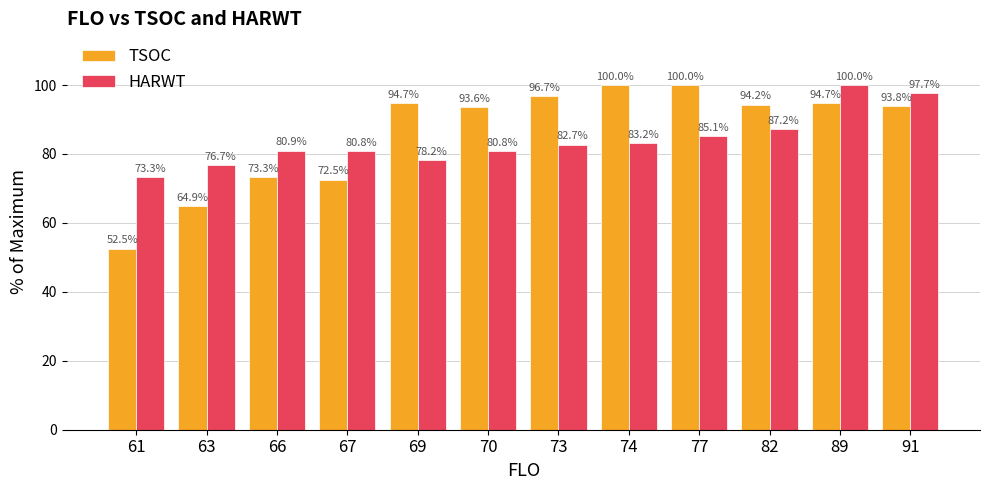

What is the sum of all HARWT values?

1006.5